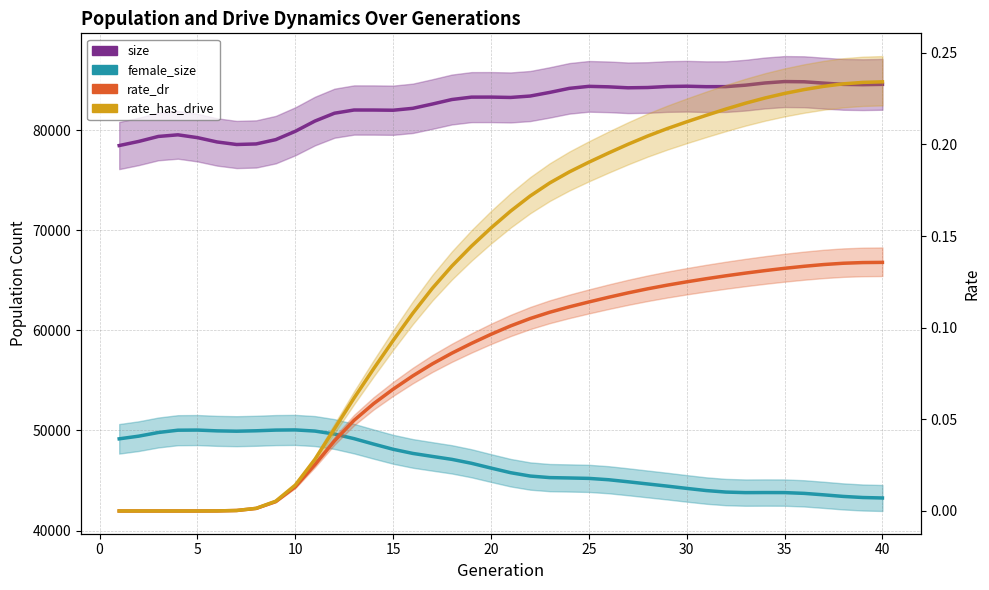

What are all the series names shown in the legend?

size, female_size, rate_dr, rate_has_drive